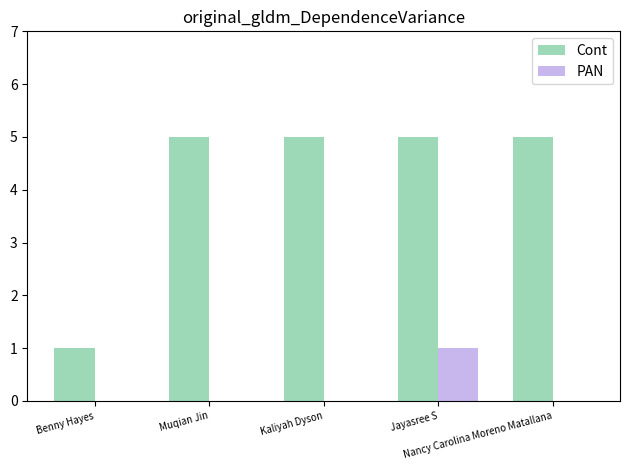

Between Muqian Jin and Jayasree S, which series saw the biggest shift?

PAN